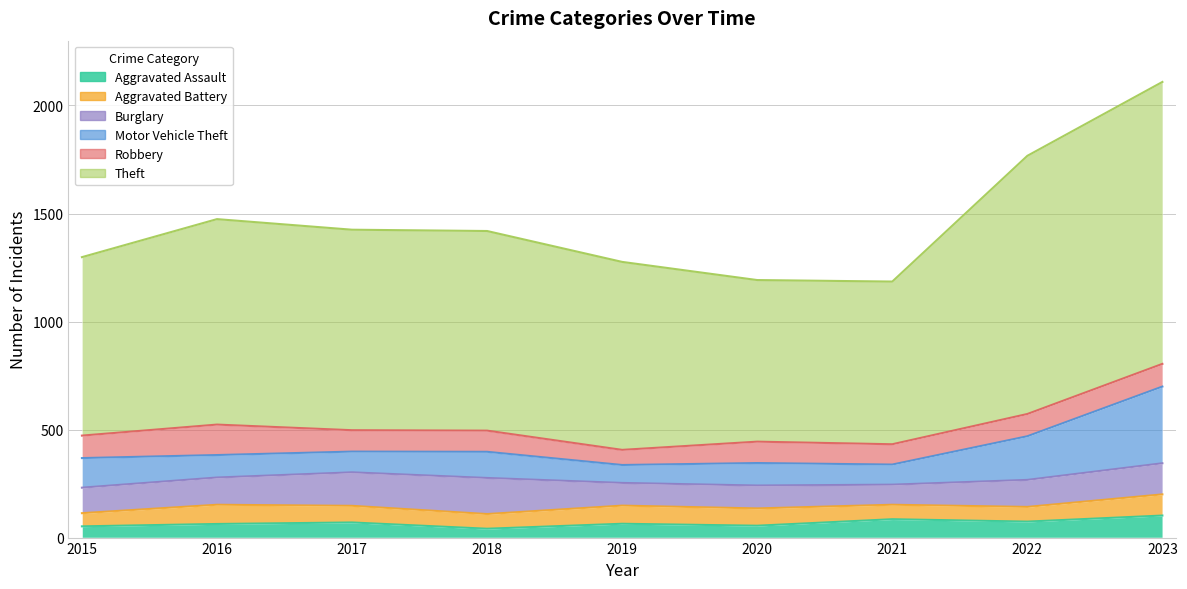

What are all the series names shown in the legend?

Aggravated Assault, Aggravated Battery, Burglary, Motor Vehicle Theft, Robbery, Theft